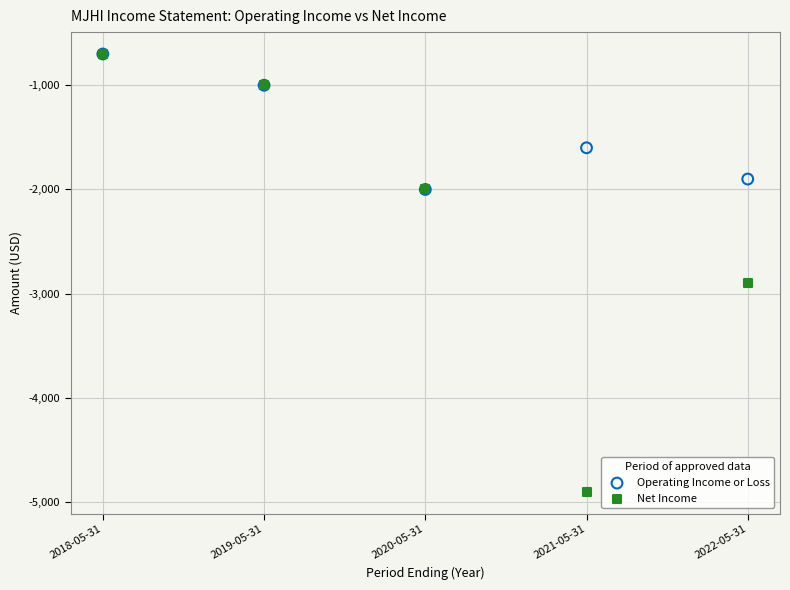

Across all series, what Y value is closest to -2800?

-2900